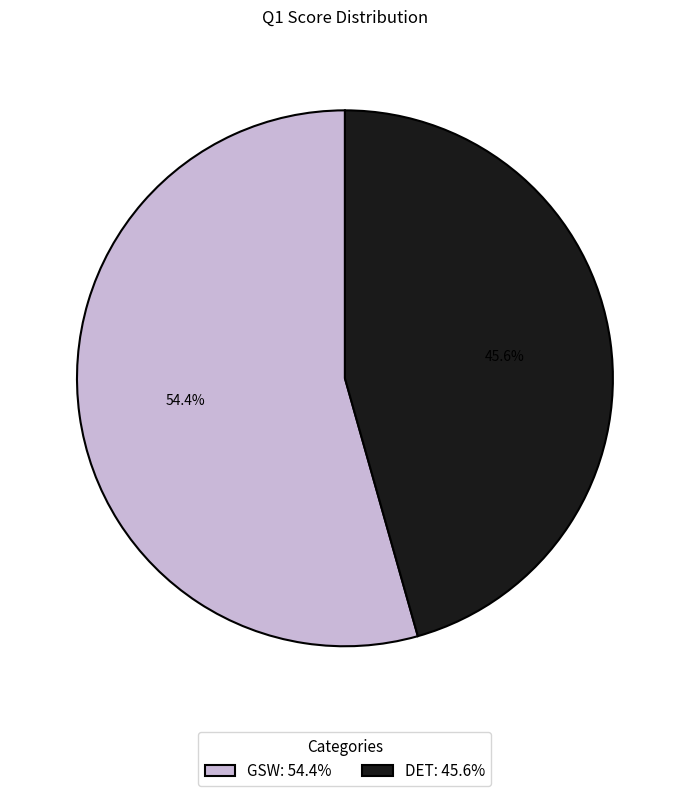

Rank the categories by value from highest to lowest.

GSW, DET